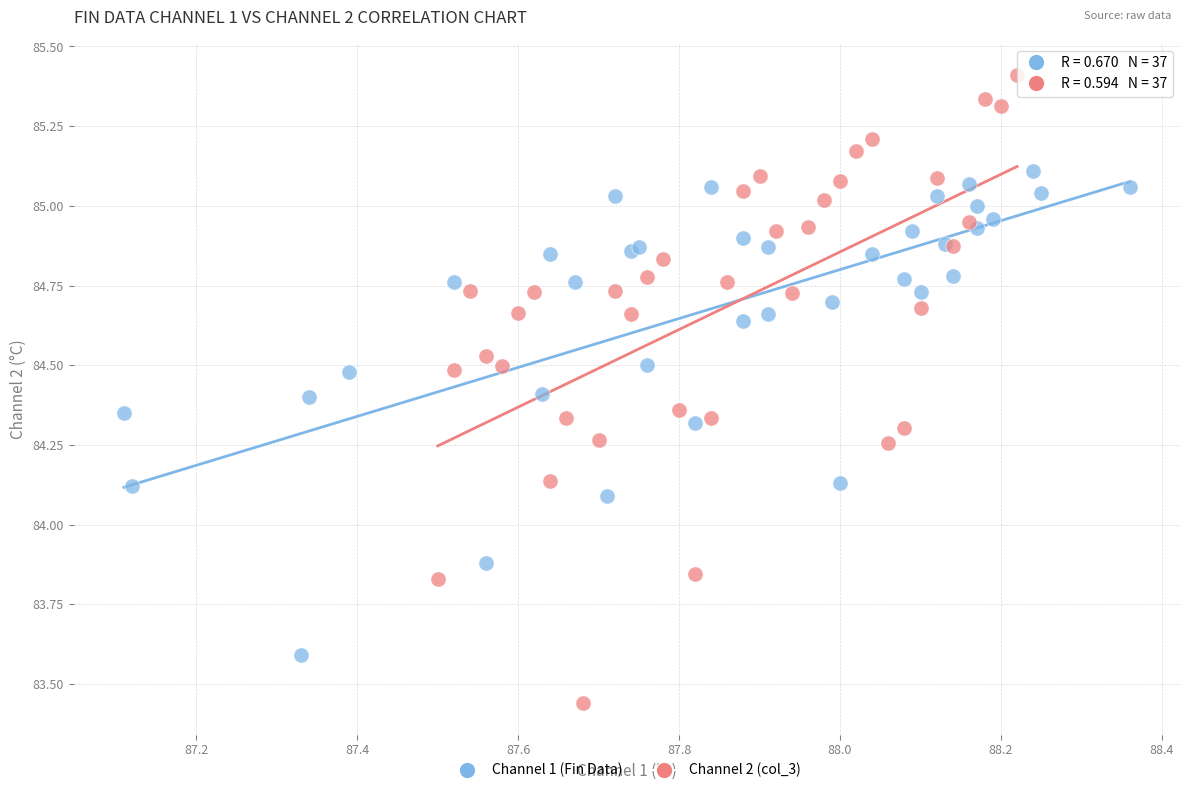

What are all the series names shown in the legend?

Channel 1 (Fin Data), Channel 2 (col_3)